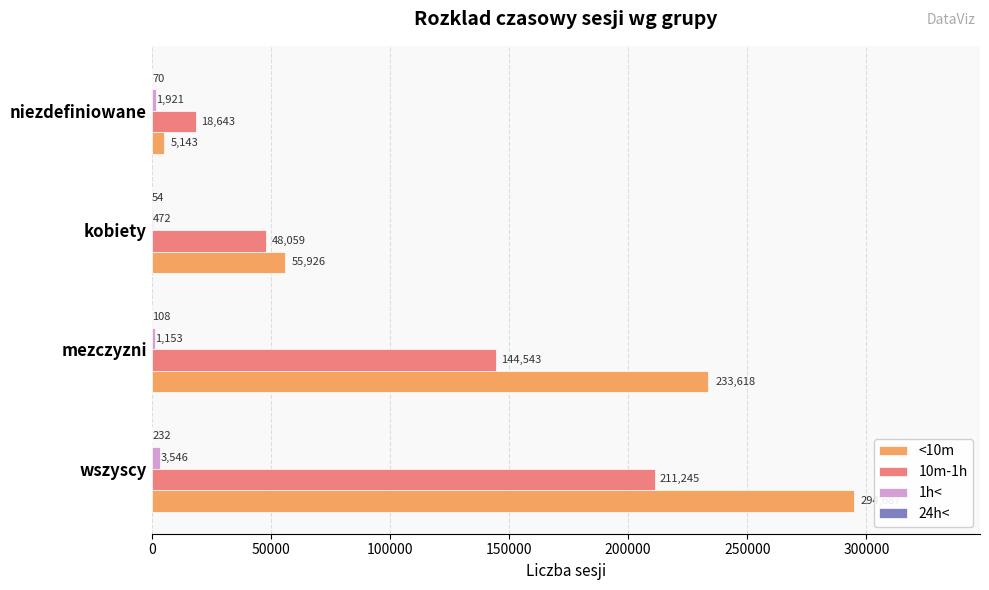

What value does the <10m series have at kobiety, to the nearest 10?

55930